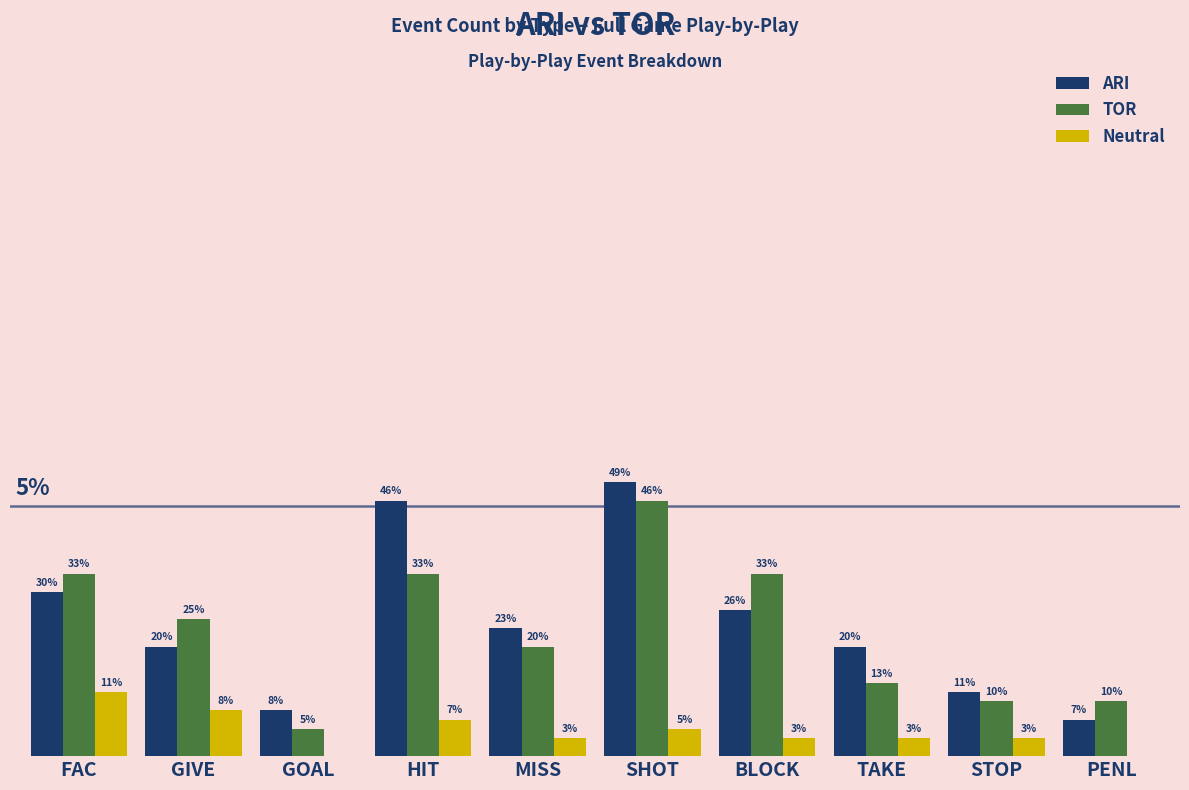

Which category has the highest value in the TOR series?

SHOT